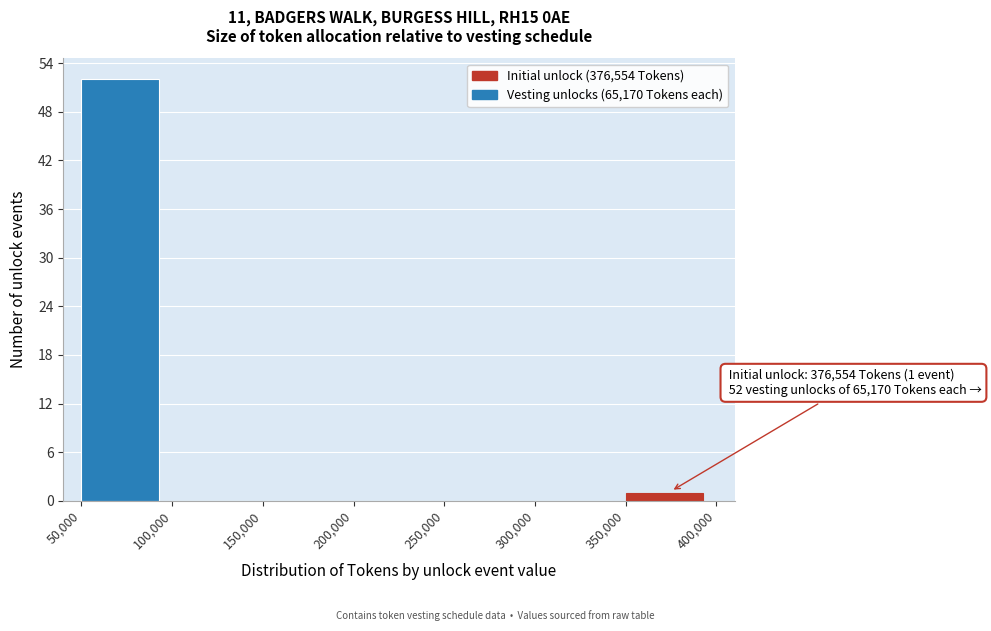

Which range on the x-axis has the tallest bar?

50,000 to 100,000